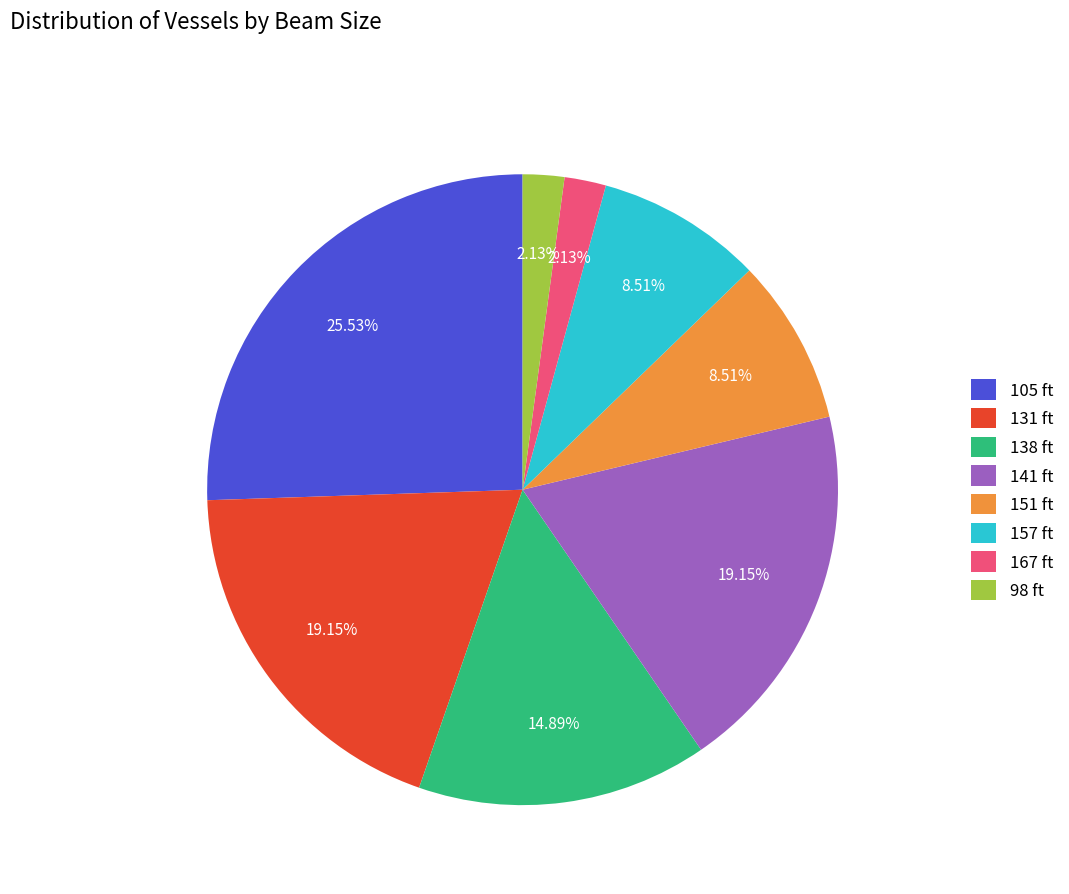

To the nearest percent, what is the difference between the 105 ft and 167 ft slice percentages?

23%